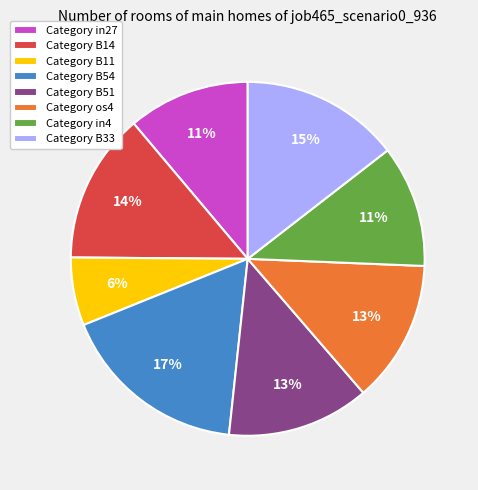

Which category has the smallest portion of the pie?

Category B11